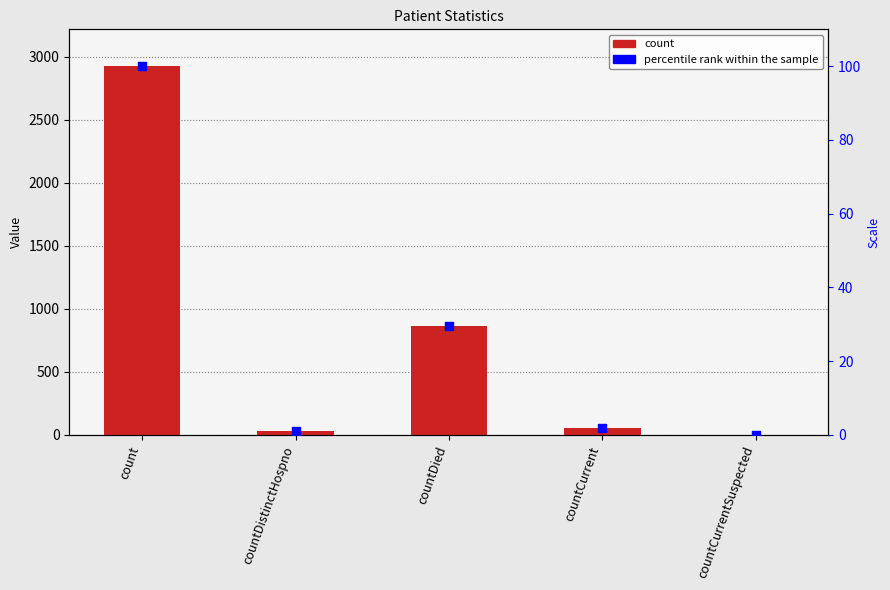

Which series reaches the minimum Y coordinate?

count